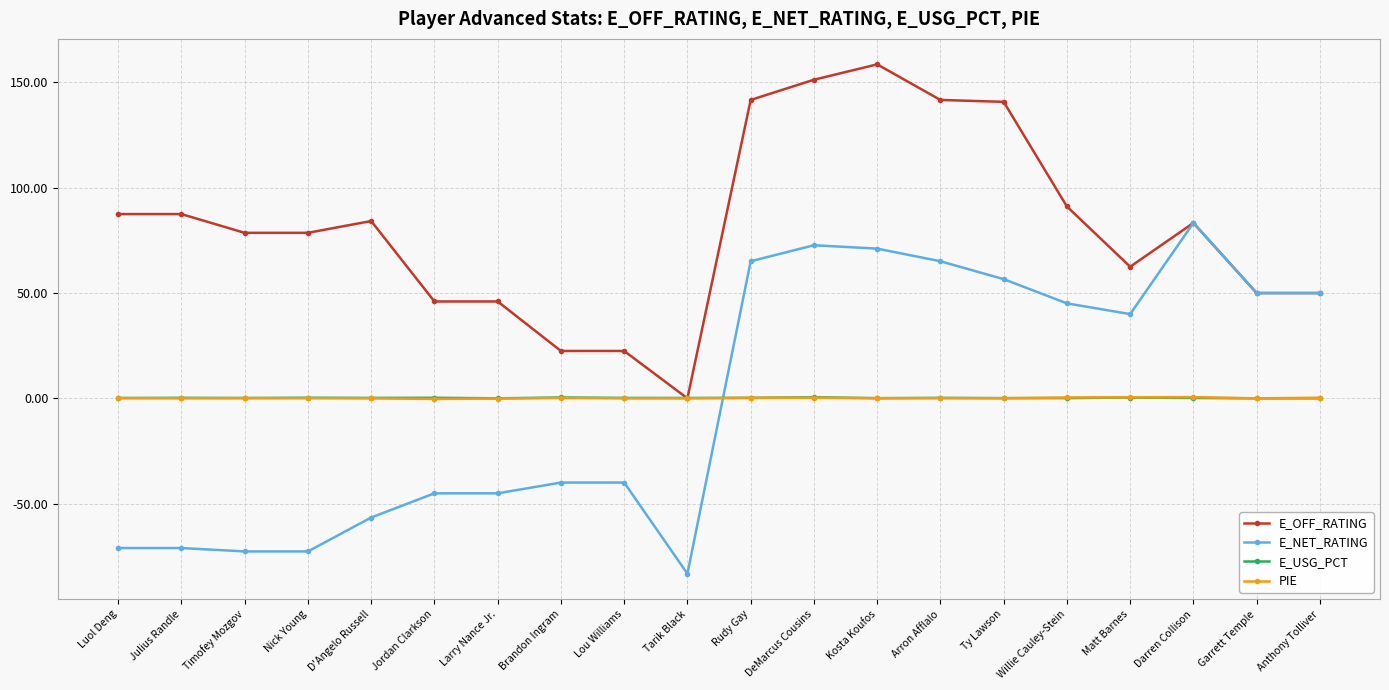

Which series changed the most between Brandon Ingram and Kosta Koufos?

E_OFF_RATING